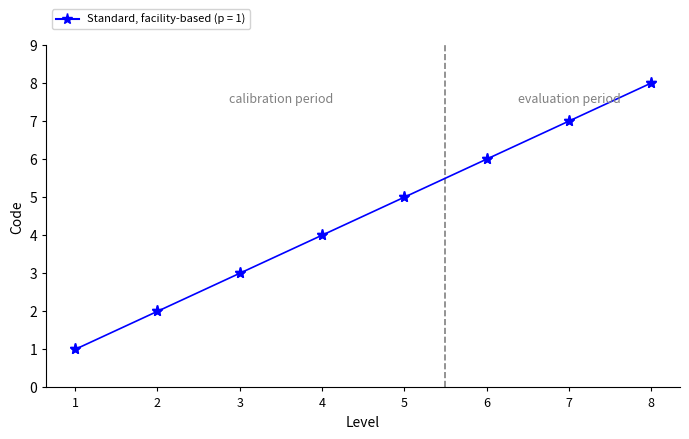

How many lines are shown in the chart?

1